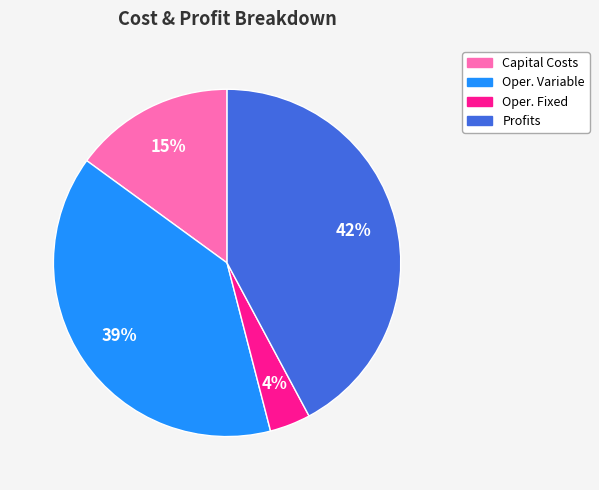

Is there any slice that represents more than half of the pie?

No